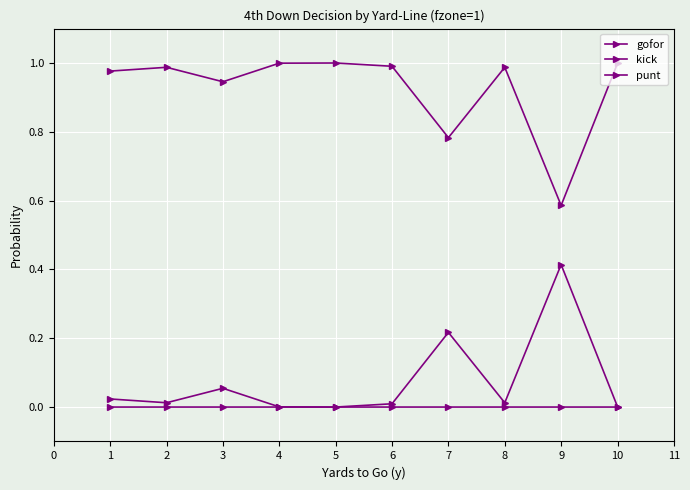

True or false: kick and punt intersect in this chart.

False